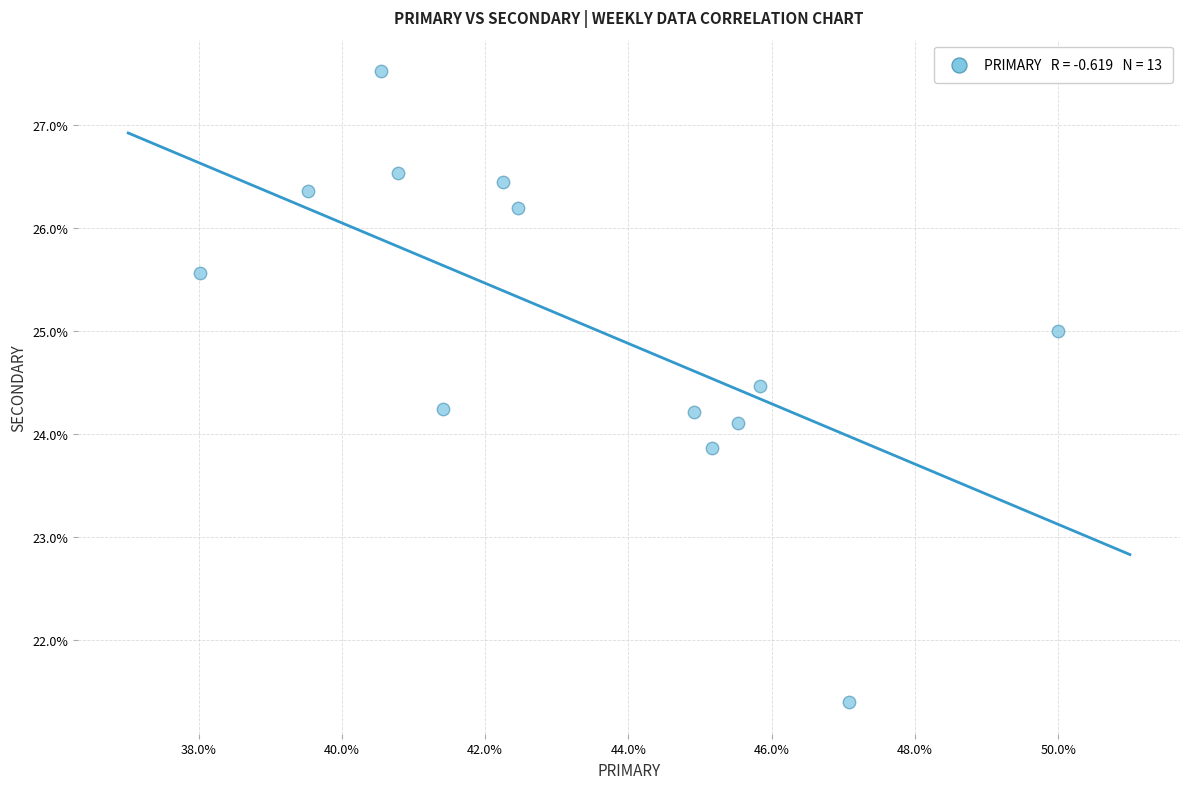

What is the range of Y values (max minus min)?

6.1